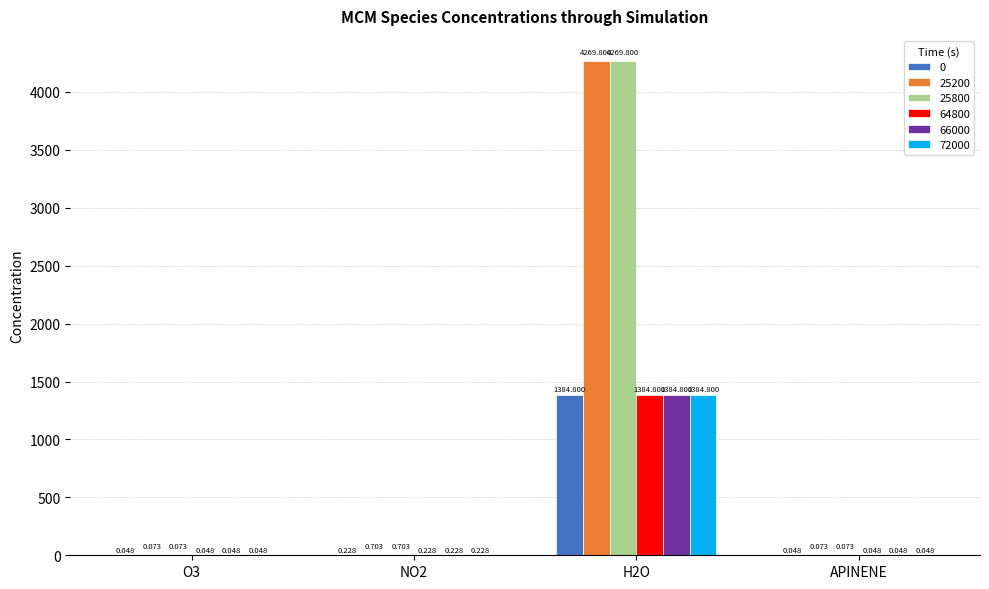

Is the value of 25800 at NO2 greater than the value of 25200 at O3?

Yes